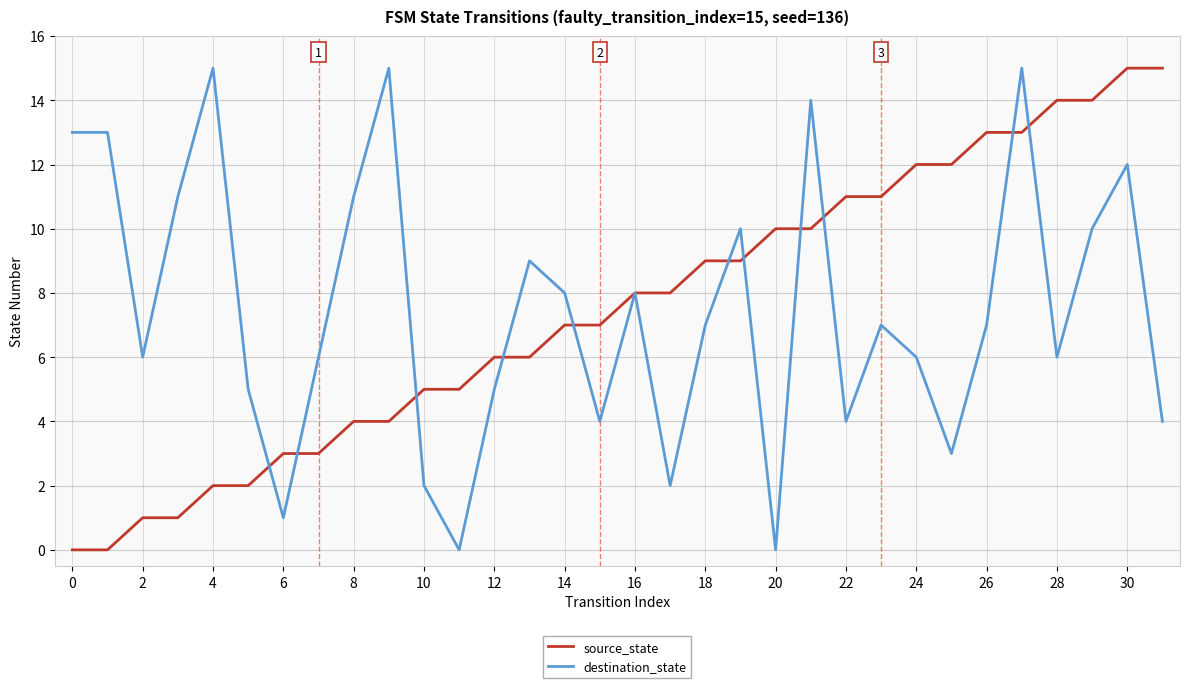

What is the maximum value for source_state?

15